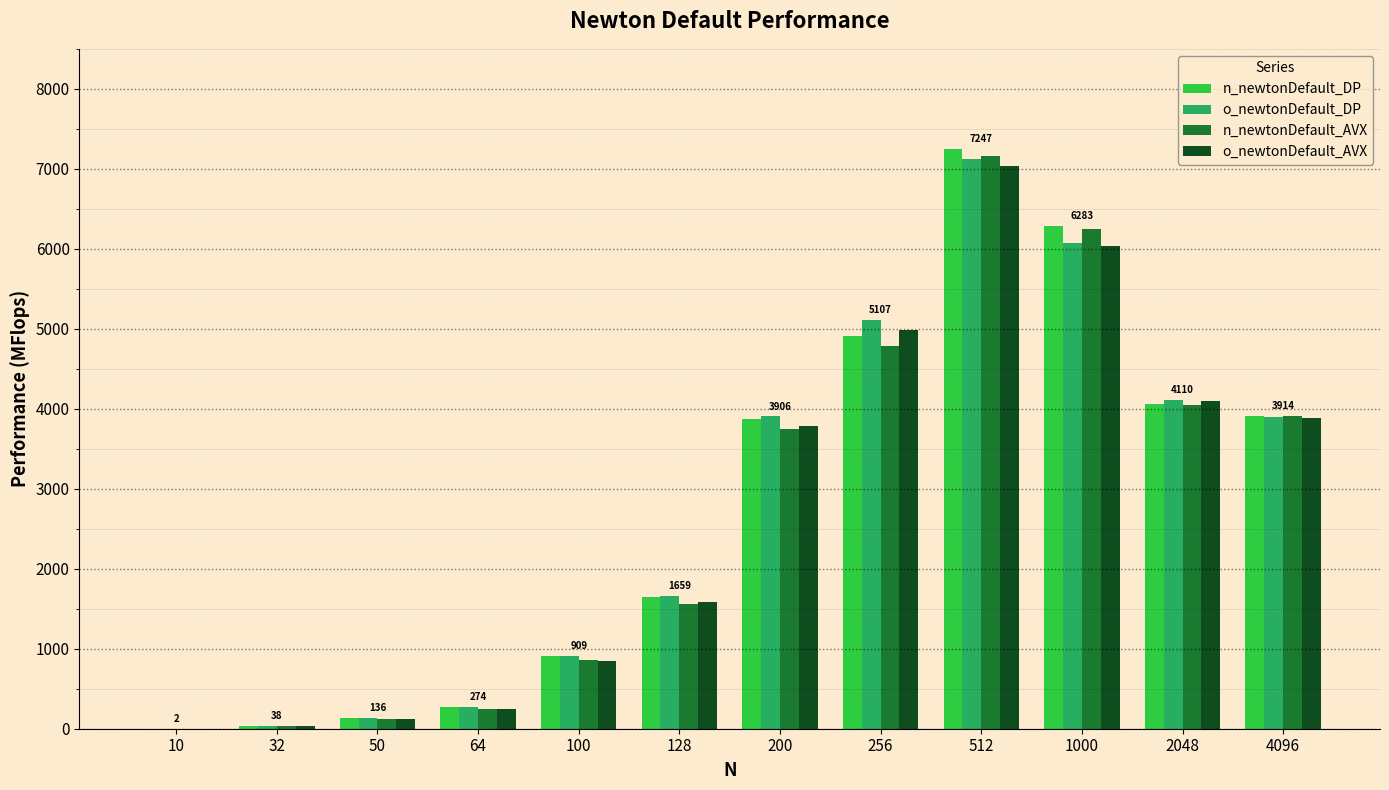

What is the sum of the n_newtonDefault_DP values at 200 and 64?

4144.1